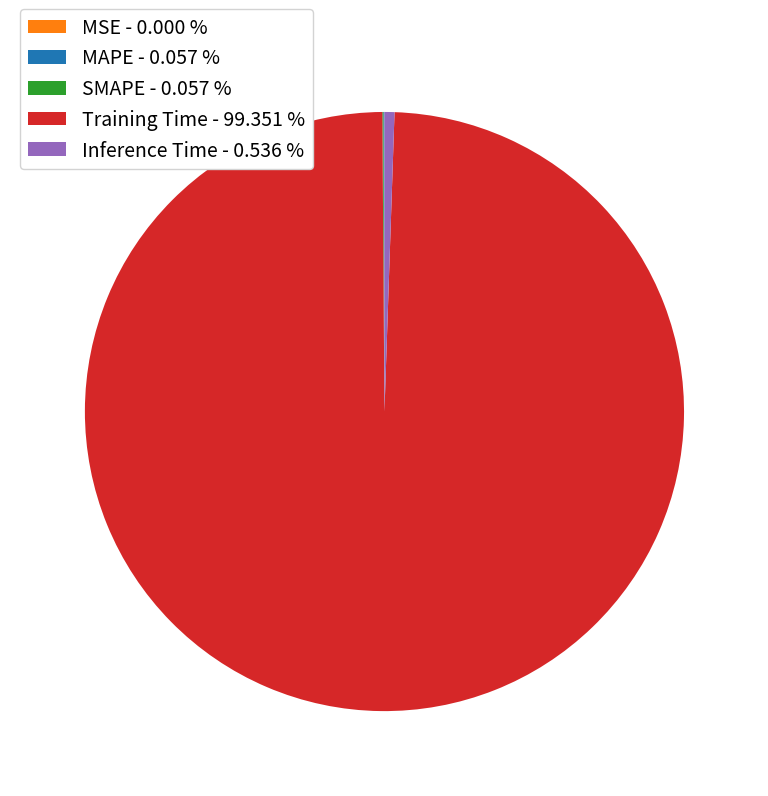

Does Training Time - 99.351 % represent more than half of the total?

Yes